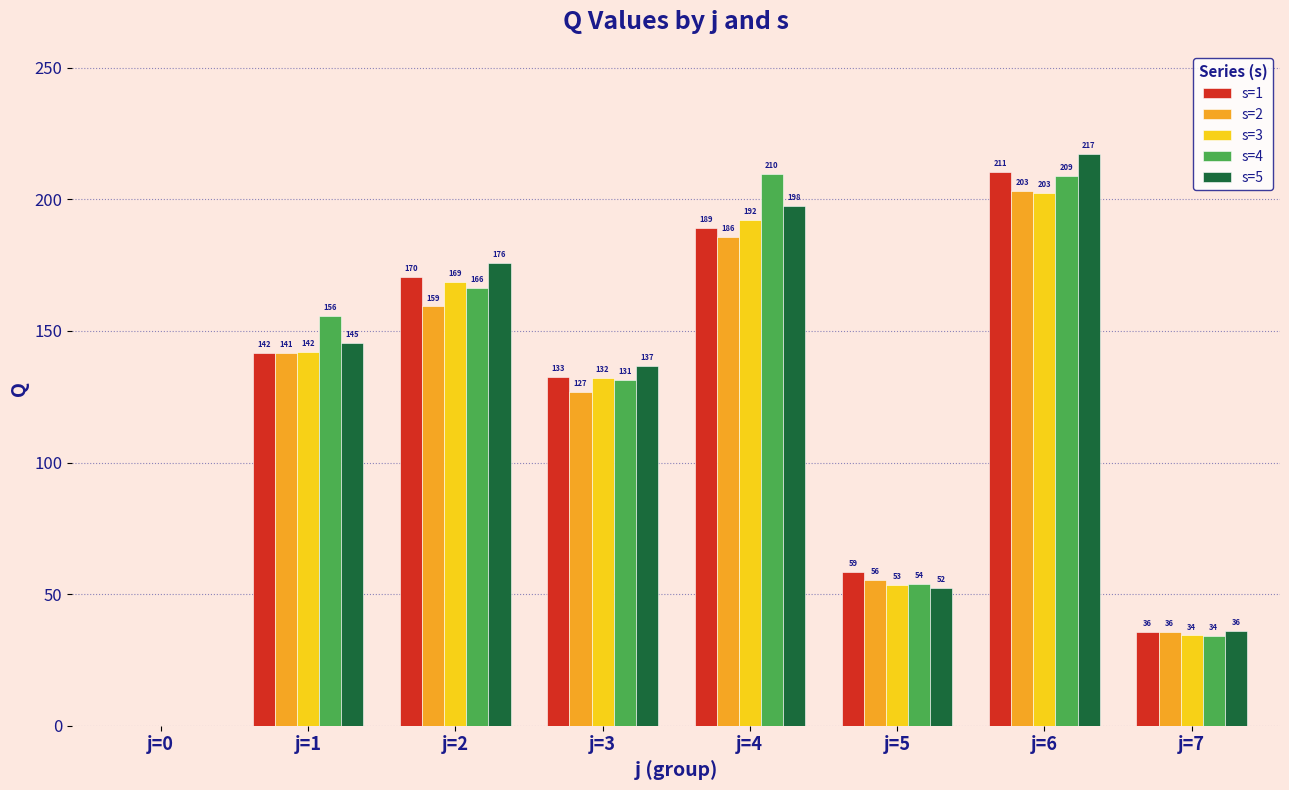

How many groups of bars are there?

8